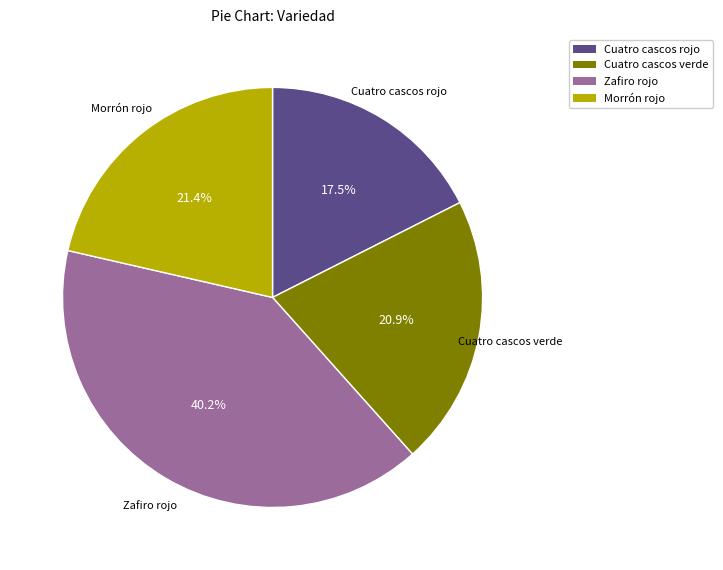

Does any single category account for the majority?

No